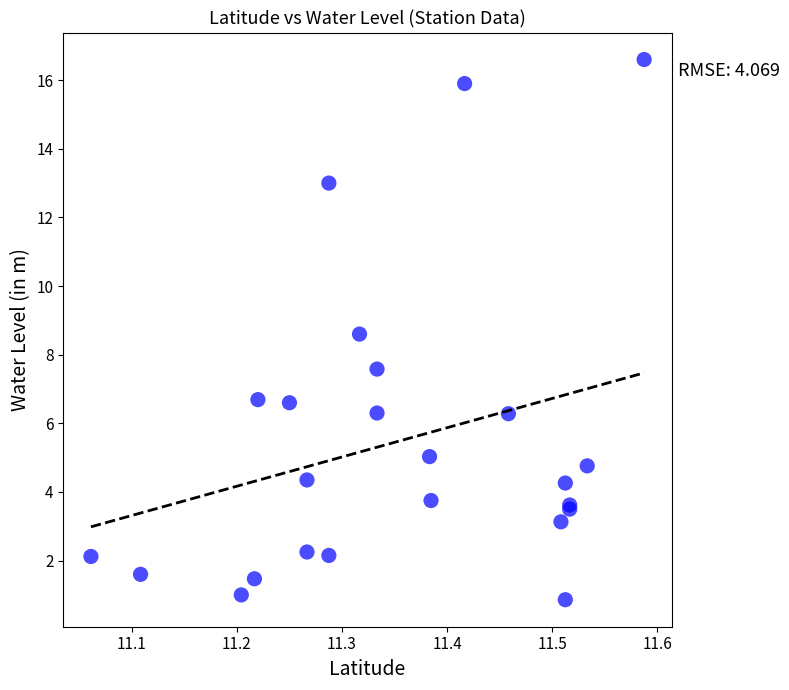

What Y value in the scatter plot is closest to 8?

7.6